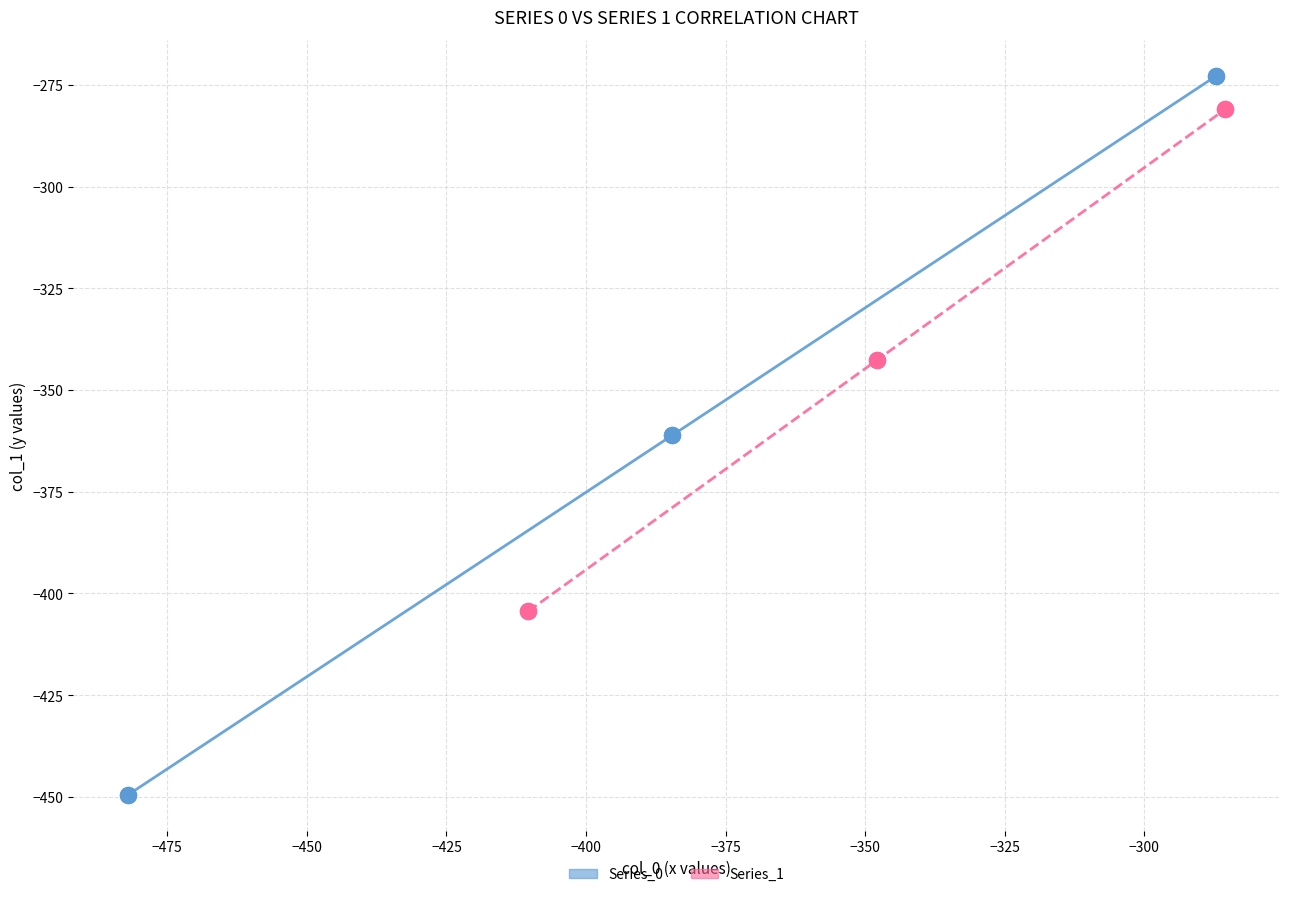

Which series has the largest Y range (max minus min)?

Series_0